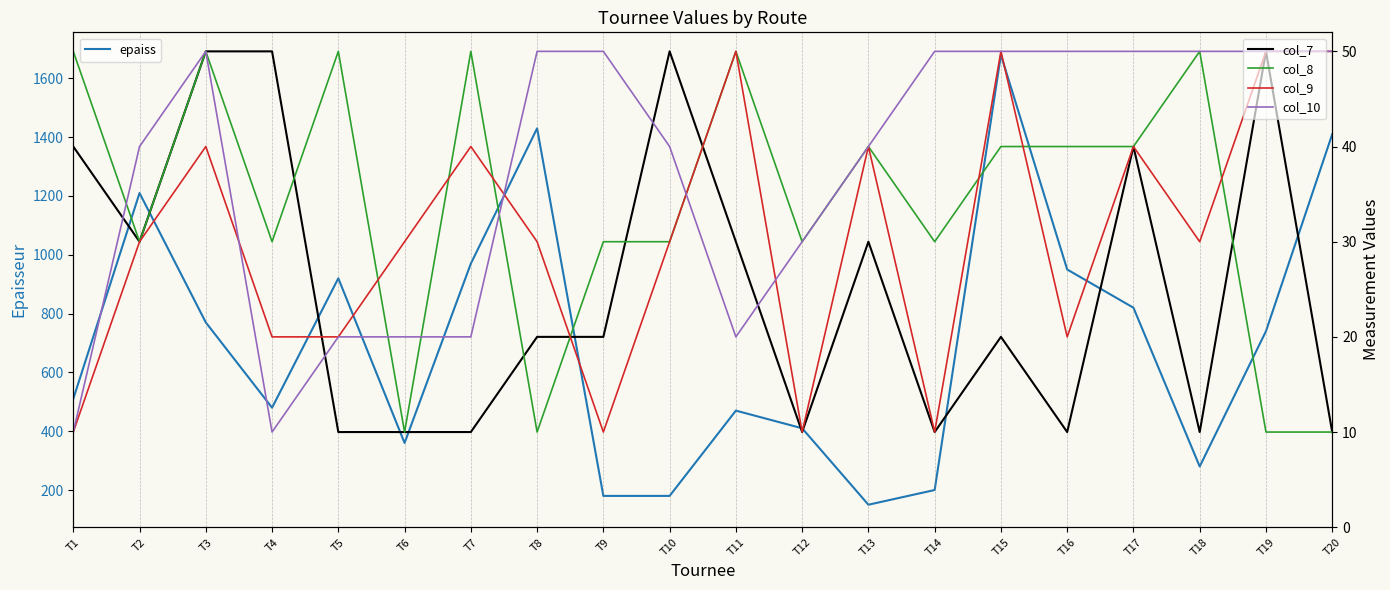

Which series ends up on top after the final intersection of col_7 and col_8?

col_7